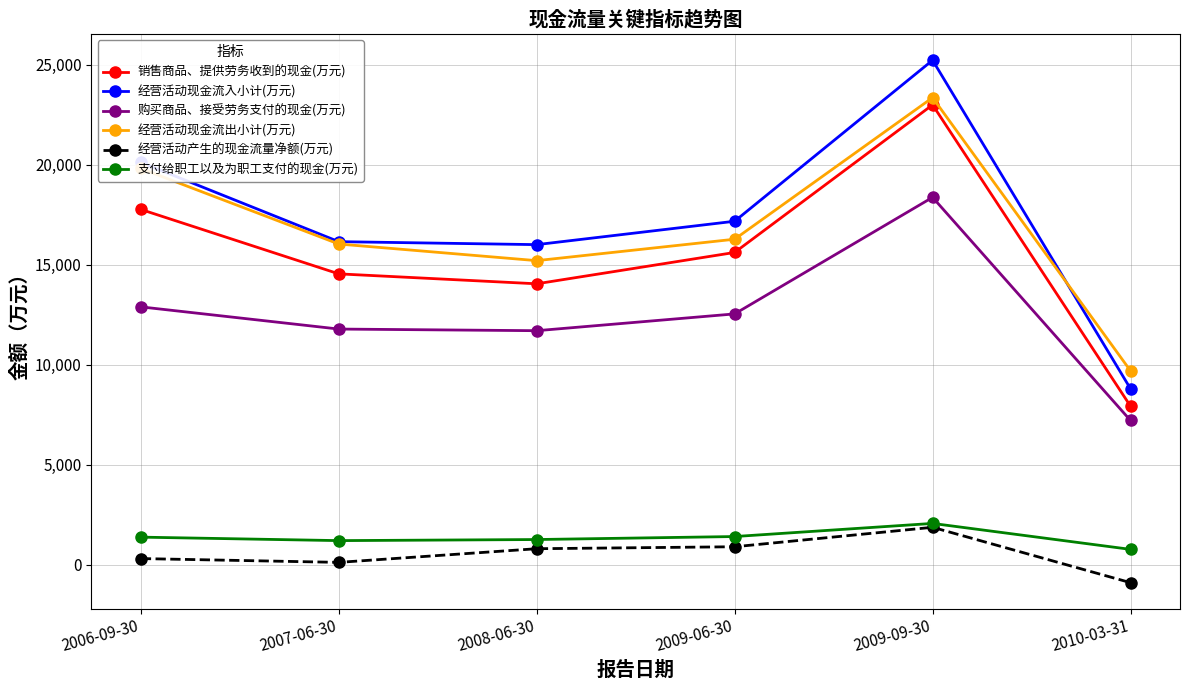

What is the label of the 2nd point from the right?

2009-09-30